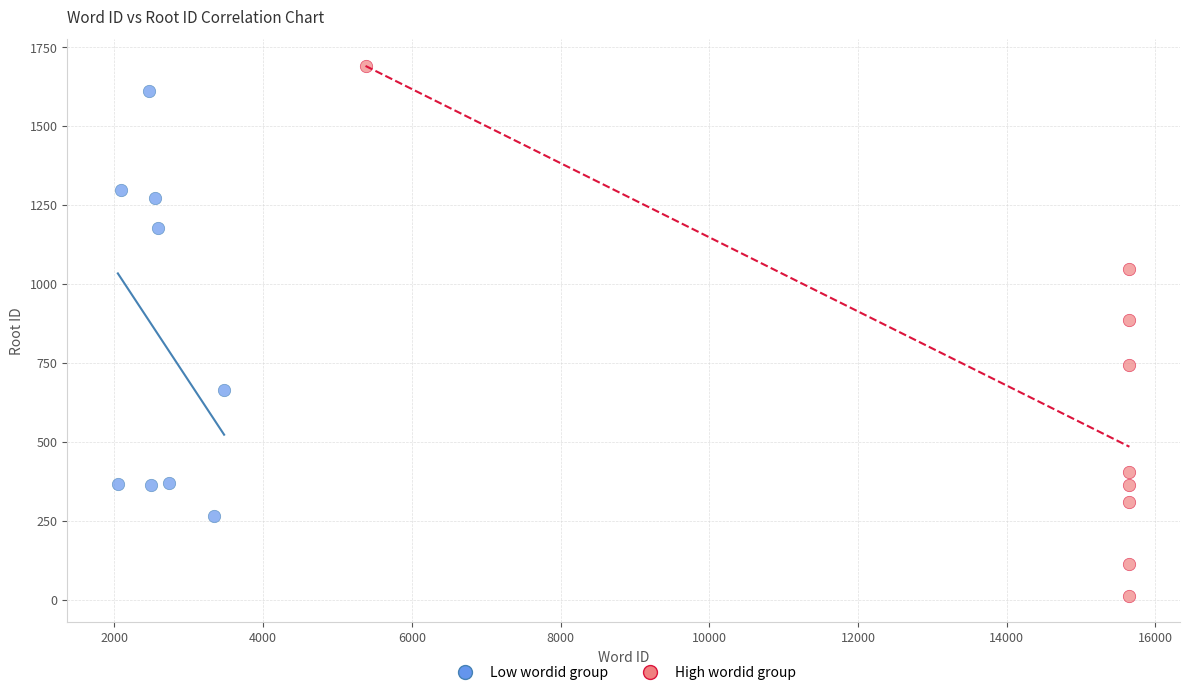

Which series has the largest Y range (max minus min)?

High wordid group